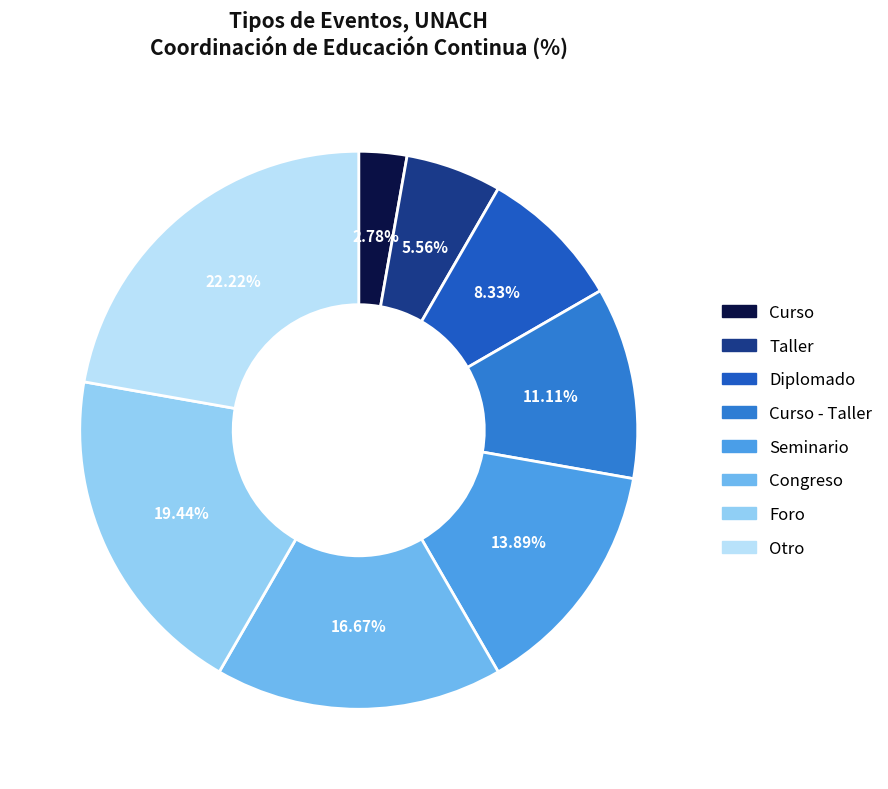

Does any single category account for the majority?

No